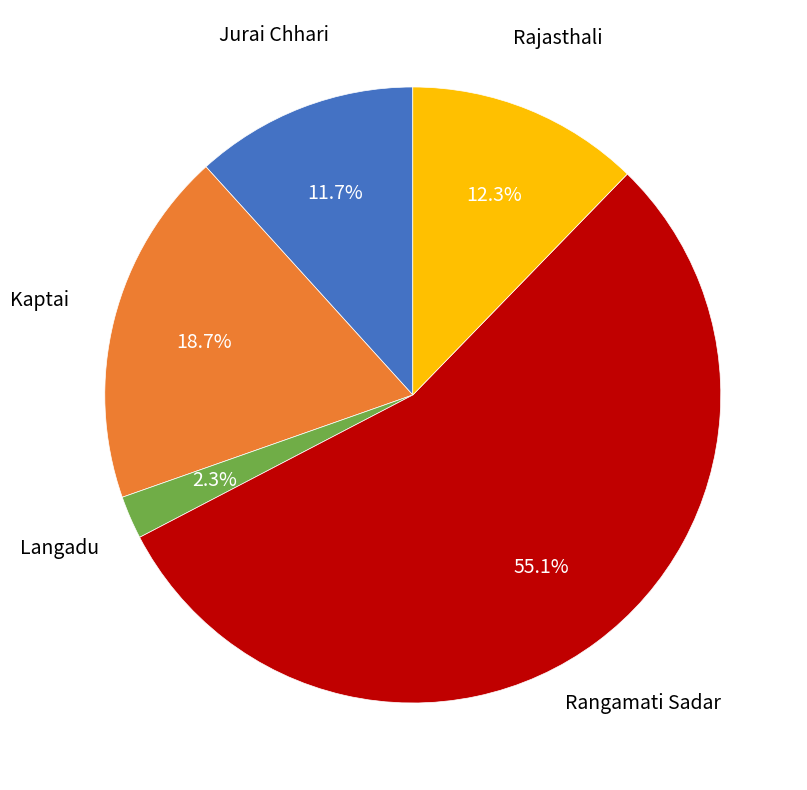

Is there any slice that represents more than half of the pie?

Yes